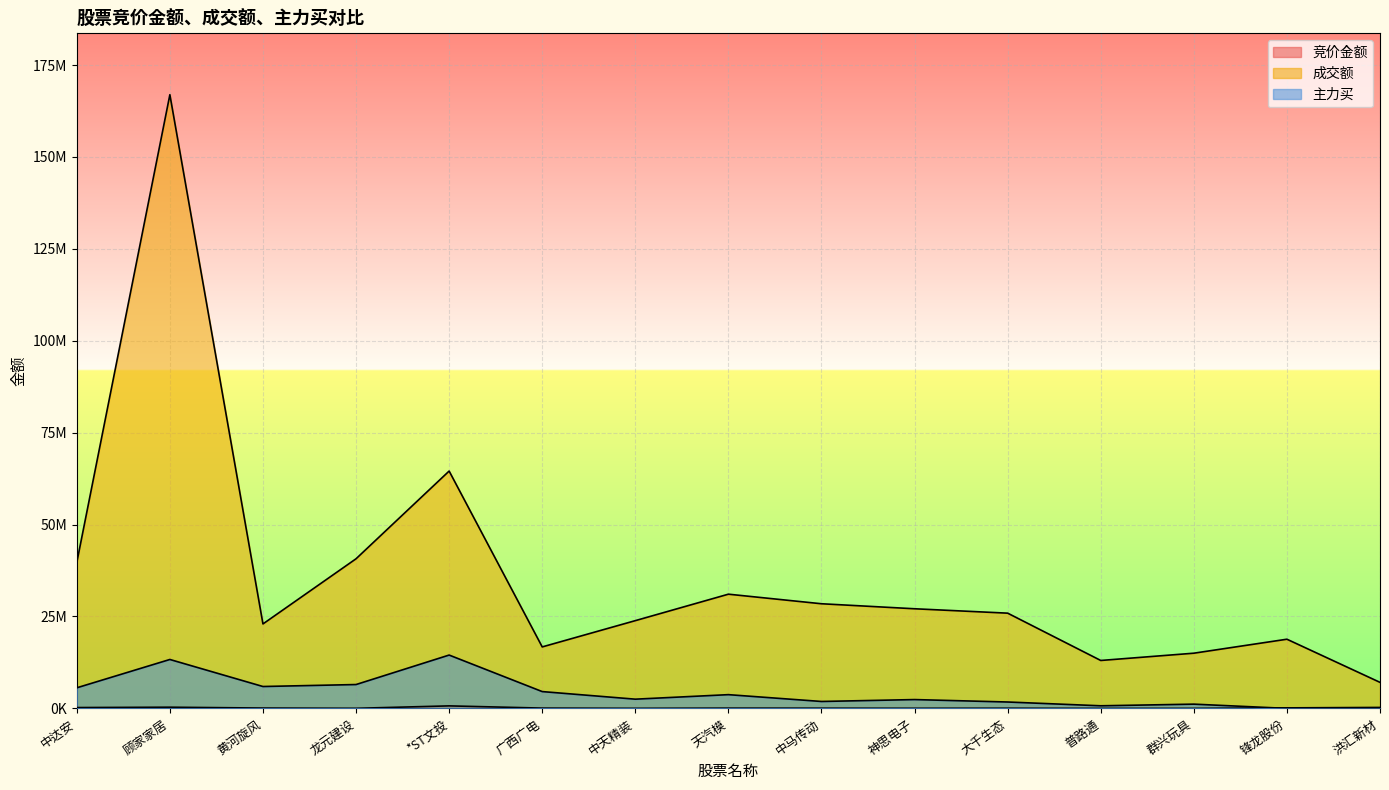

What is the value of the 主力买 point at the 13th from the left?

1156824